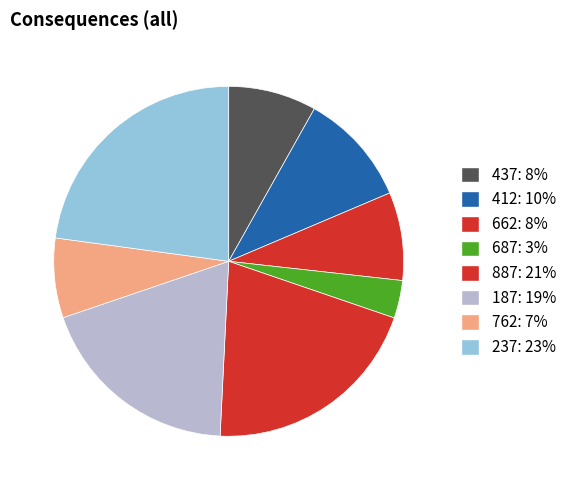

Is it true that 887 is 21% of the pie?

True